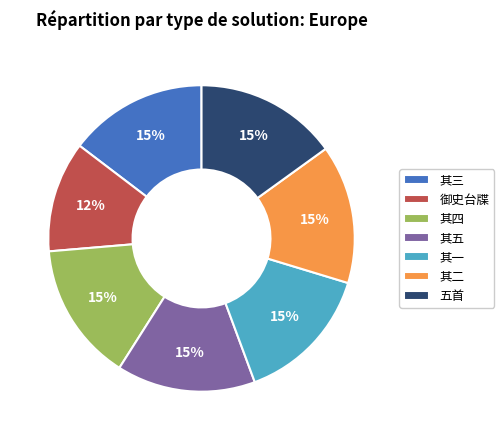

Does any single category account for the majority?

No